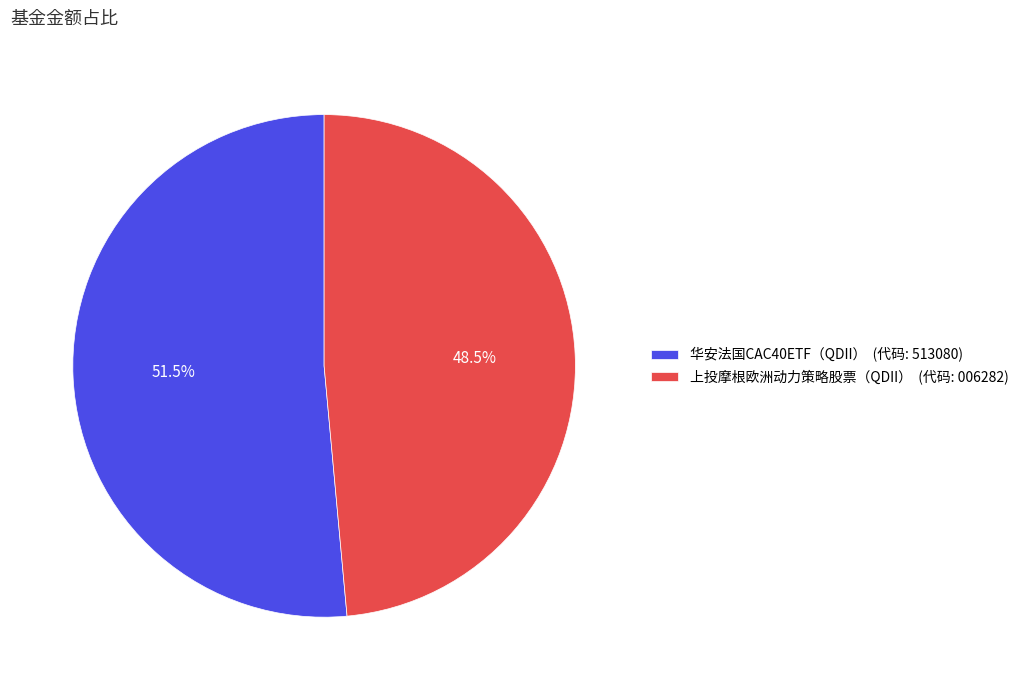

Is it true that 华安法国CAC40ETF（QDII） is 38% of the pie?

False